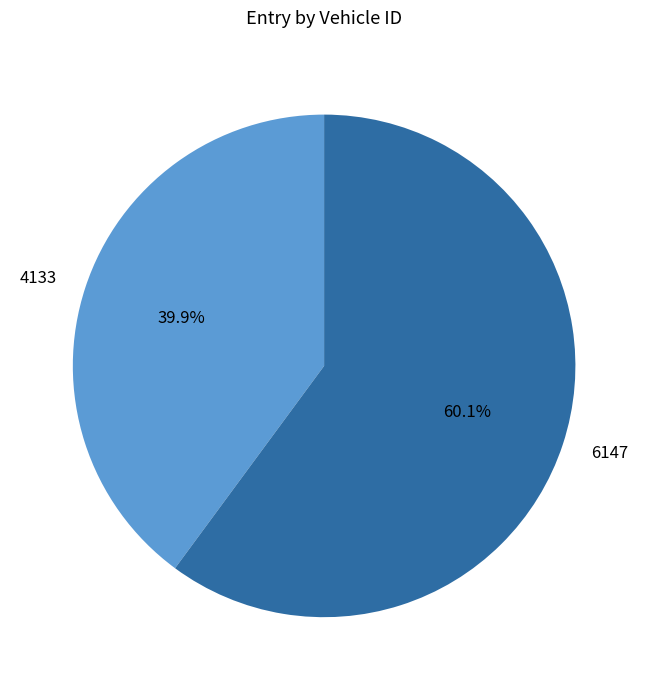

True or false: 6147 accounts for 60% of the total.

True